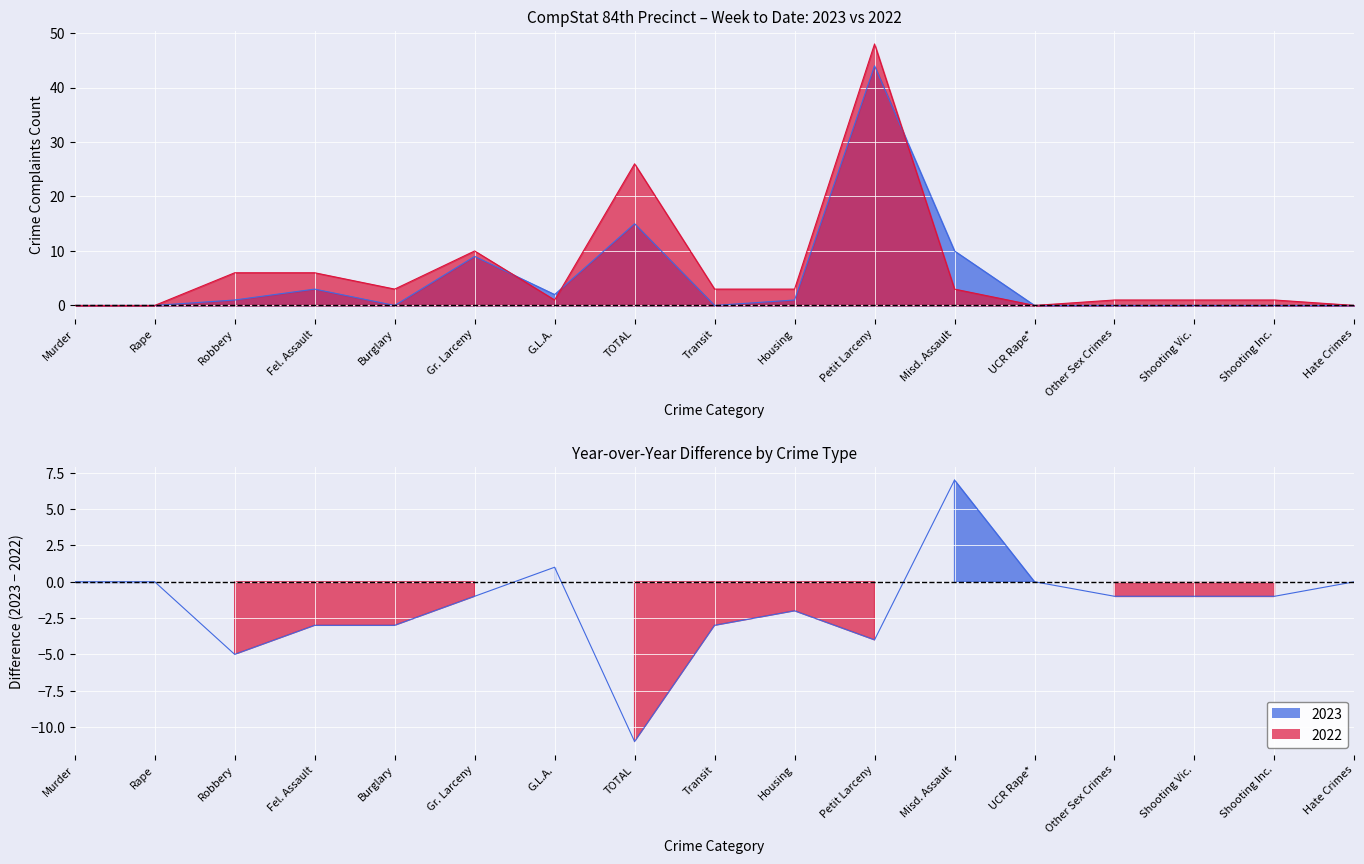

Is it true that 2023 equals 17 at Rape?

False